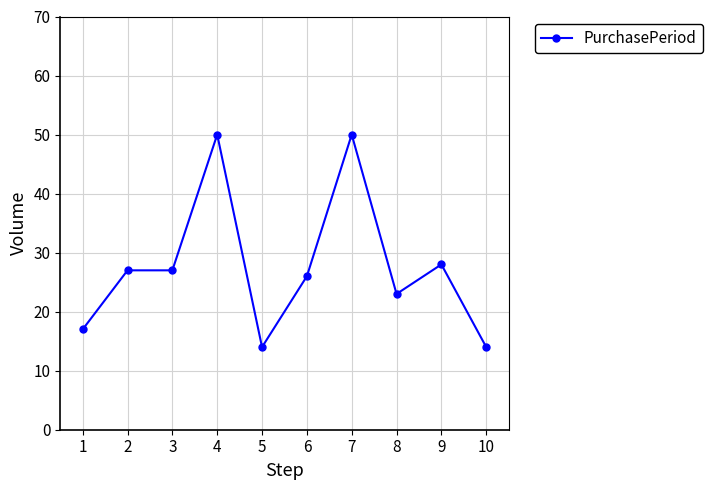

Reading right to left, list all the values displayed in this chart.

10=14	9=28	8=23	7=50	6=26	5=14	4=50	3=27	2=27	1=17